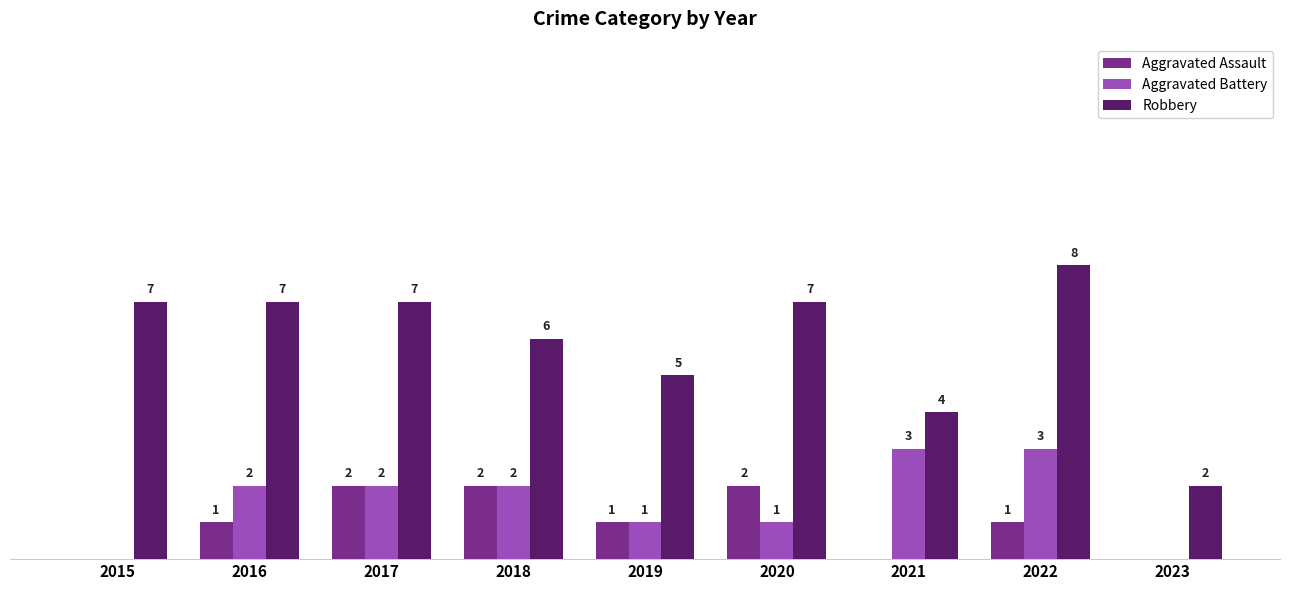

Which series has the largest total across all categories?

Robbery